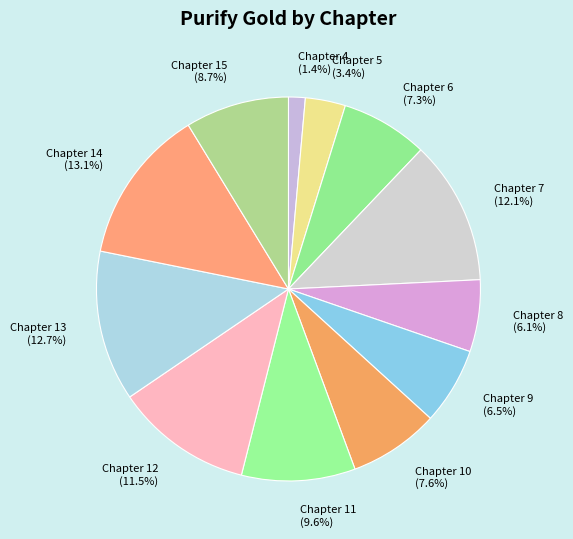

To the nearest percent, what is the difference between the Chapter 6 and Chapter 9 slice percentages?

1%